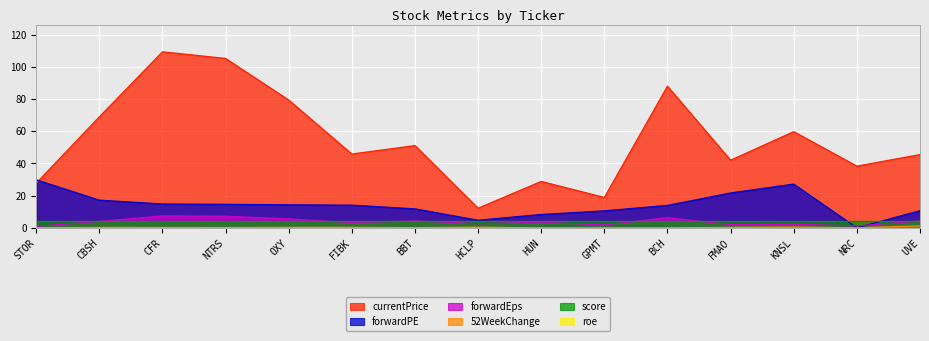

List the labels in order of currentPrice value, largest first.

CFR, NTRS, BCH, OXY, CBSH, KNSL, BBT, FIBK, UVE, FMAO, NRC, HUN, STOR, GPMT, HCLP